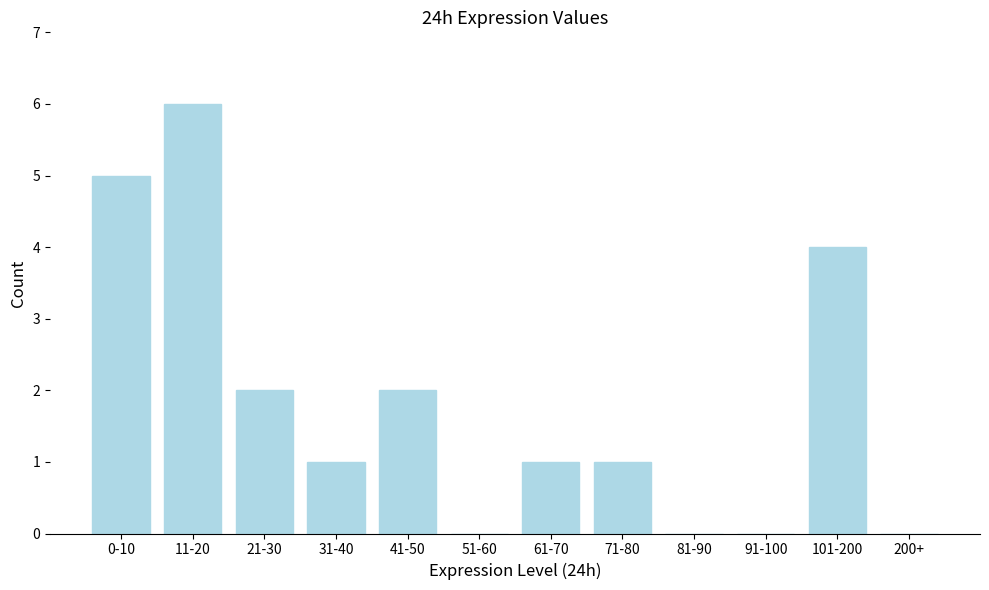

Reading right to left, what are all the values shown in this chart?

200+=0	101-200=4	91-100=0	81-90=0	71-80=1	61-70=1	51-60=0	41-50=2	31-40=1	21-30=2	11-20=6	0-10=5